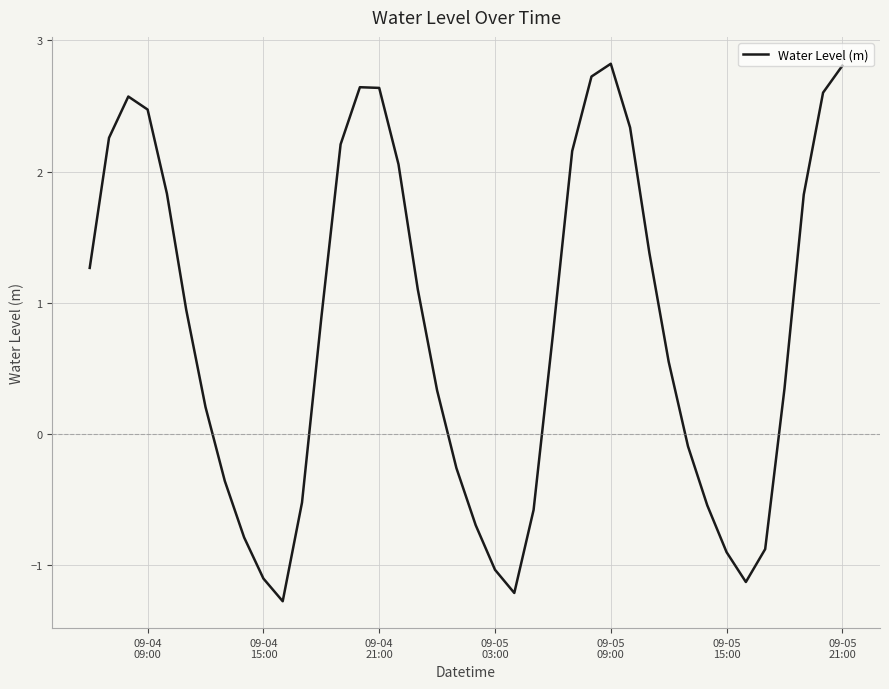

What is the maximum value shown in the chart?

2.8